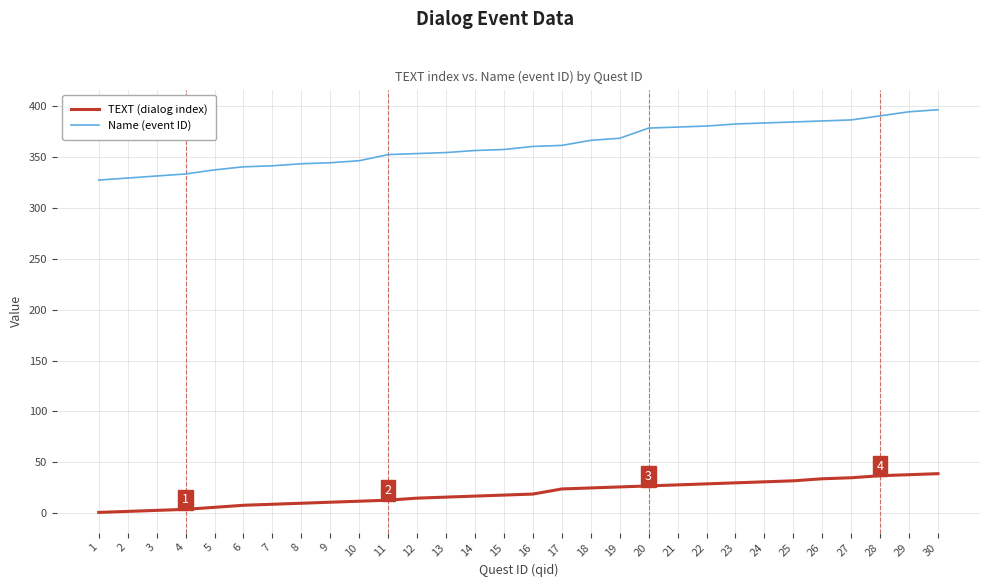

Rank the series by their average value, from lowest to highest.

TEXT (dialog index), Name (event ID)